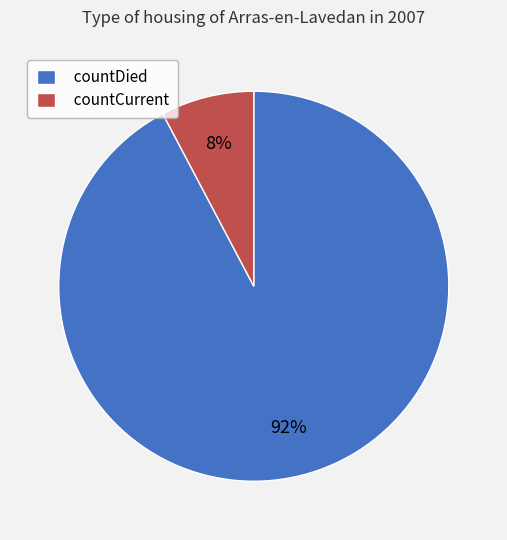

Is it true that countDied is 99% of the pie?

False